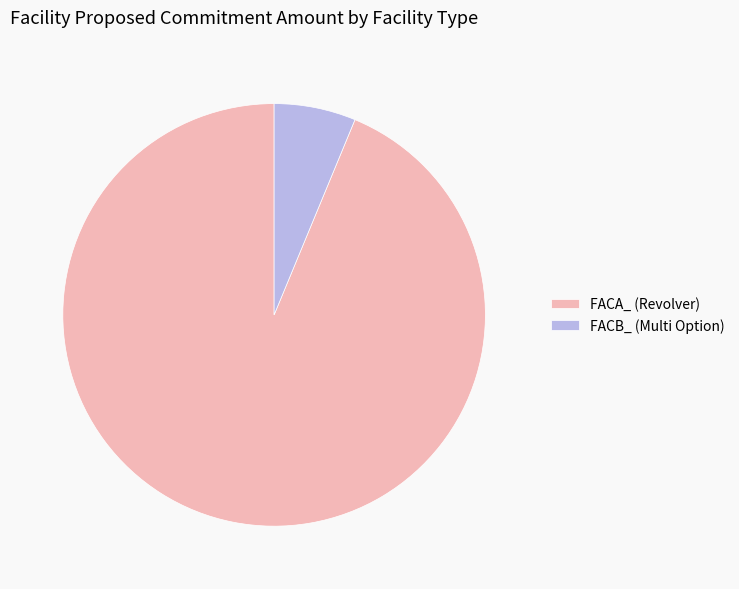

Is there any slice that represents more than half of the pie?

Yes